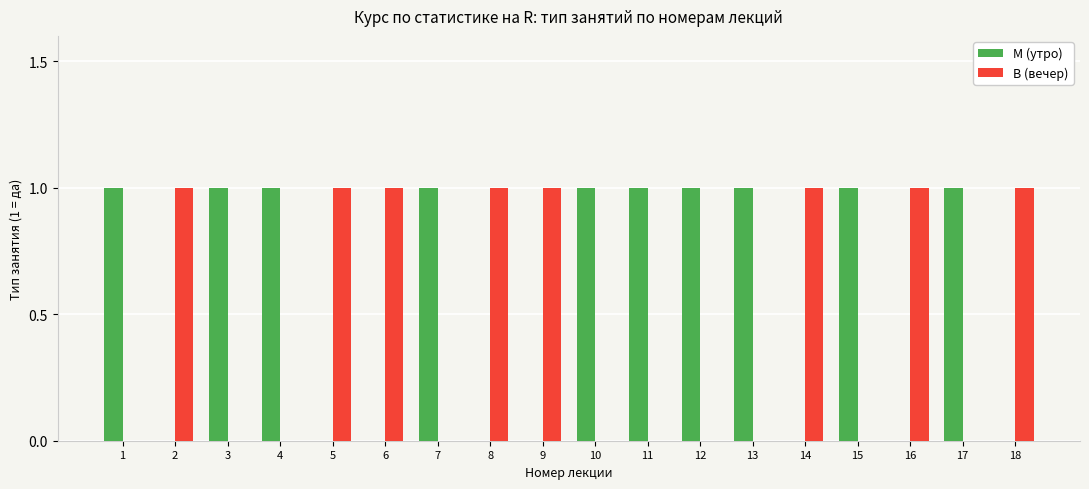

Count the В (вечер) values in the range 0 to 1.

18